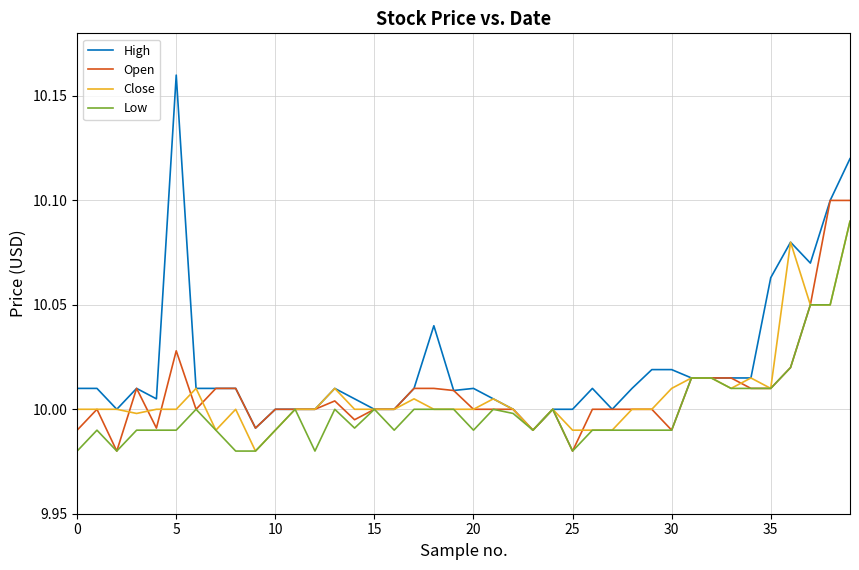

Which series has the largest total across all categories?

High